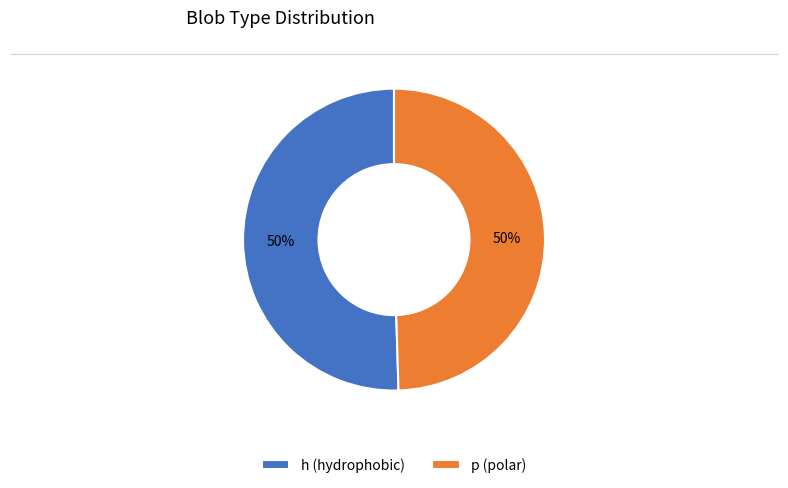

To the nearest percent, what is the combined percentage of h (hydrophobic) and p (polar)?

100%